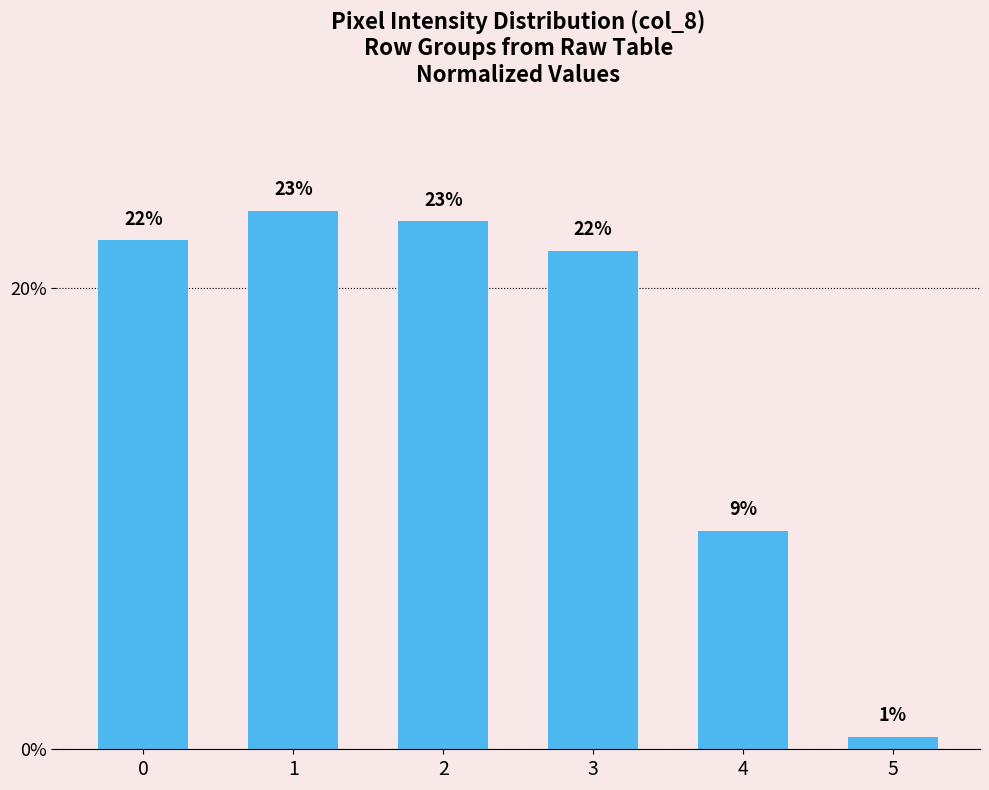

Which label corresponds to the smallest value in the chart?

5